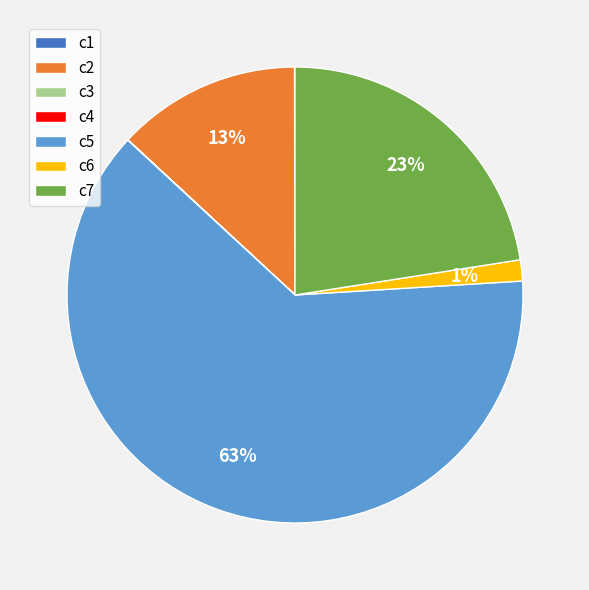

True or false: c5 accounts for 57% of the total.

False